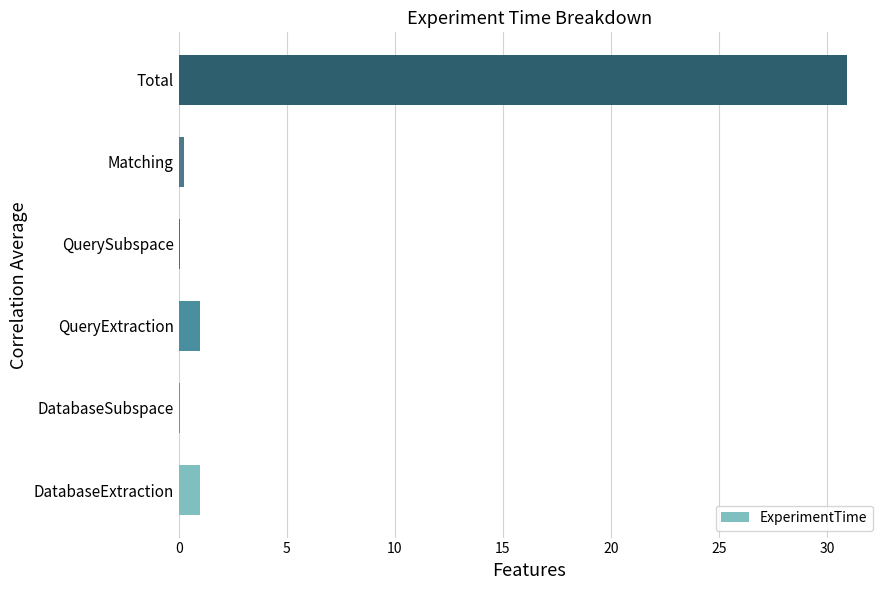

What is the greatest value displayed?

30.9